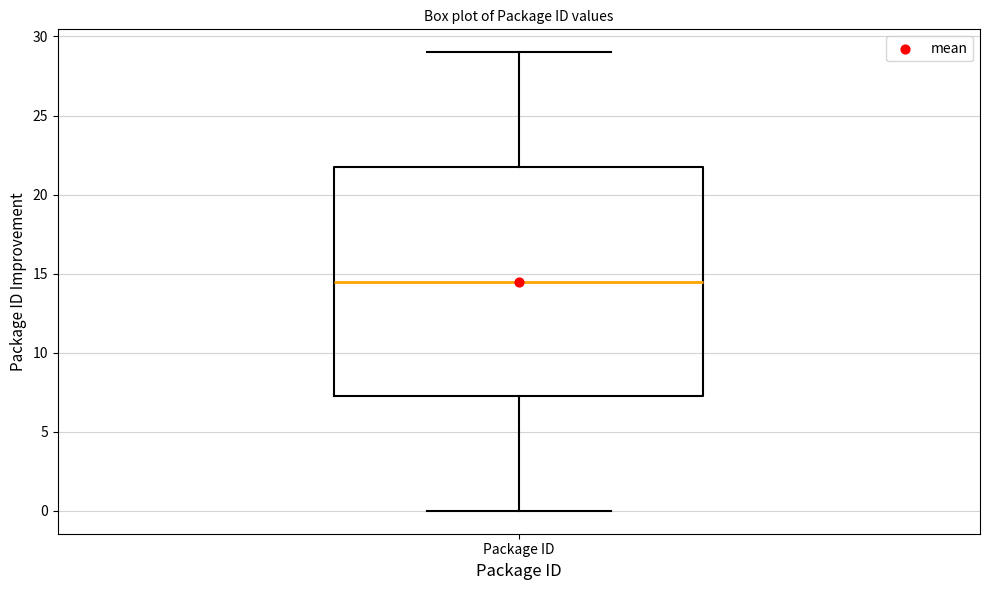

Read this box plot against the y-axis: the position of the median line, the range covered by the box, and the ends of both whiskers. The values are not printed on the chart, so give them approximately, as read against the axis.

median 14.5, box 7.5 to 22.0, whiskers 0.0 to 29.0